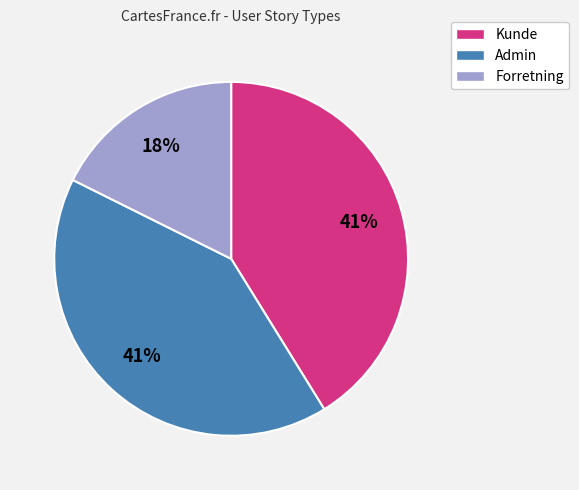

To the nearest percent, what is the combined percentage of Kunde and Admin?

82%